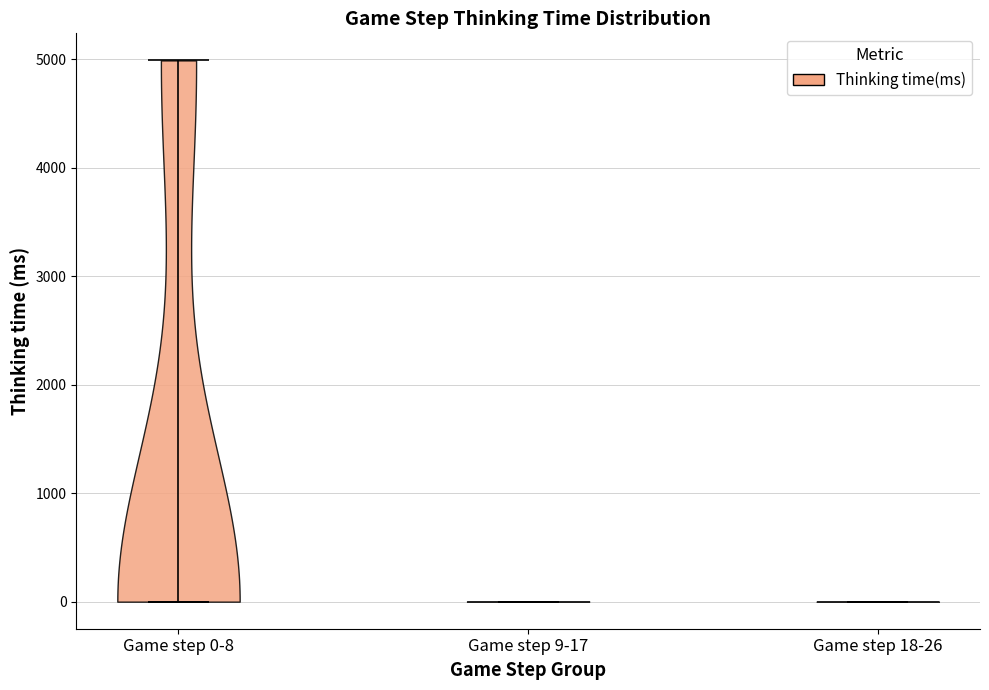

Reading left to right, read every violin against the y-axis: where its median line is, and the lowest and highest points it reaches. The values are not printed on the chart, so give them approximately, as read against the axis.

Game step 0-8: median line 0, lowest point 0, highest point 5000
Game step 9-17: median line 0, lowest point 0, highest point 0
Game step 18-26: median line 0, lowest point 0, highest point 0